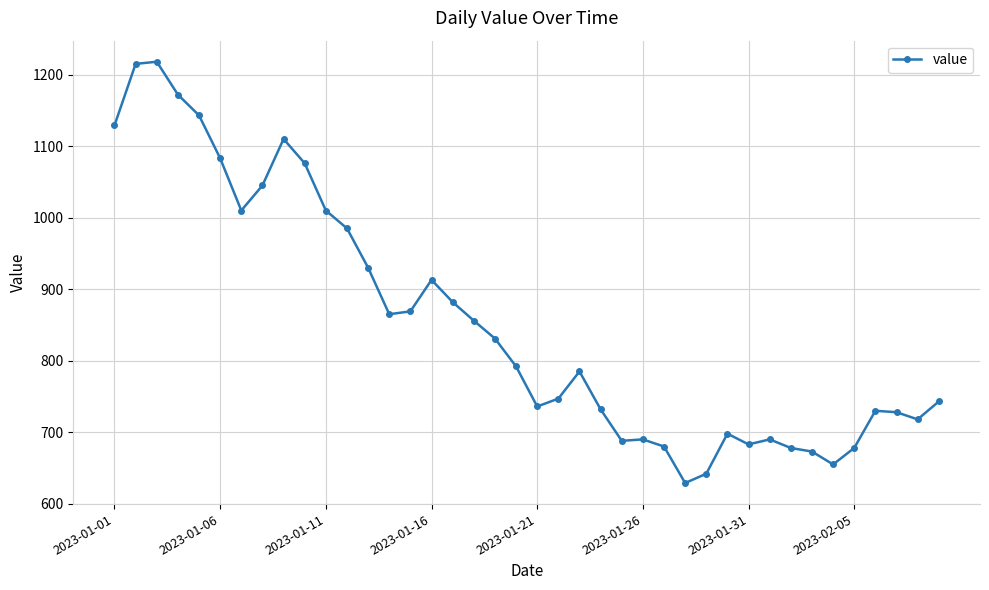

True or false: the data has more than 0 interior local peaks.

True